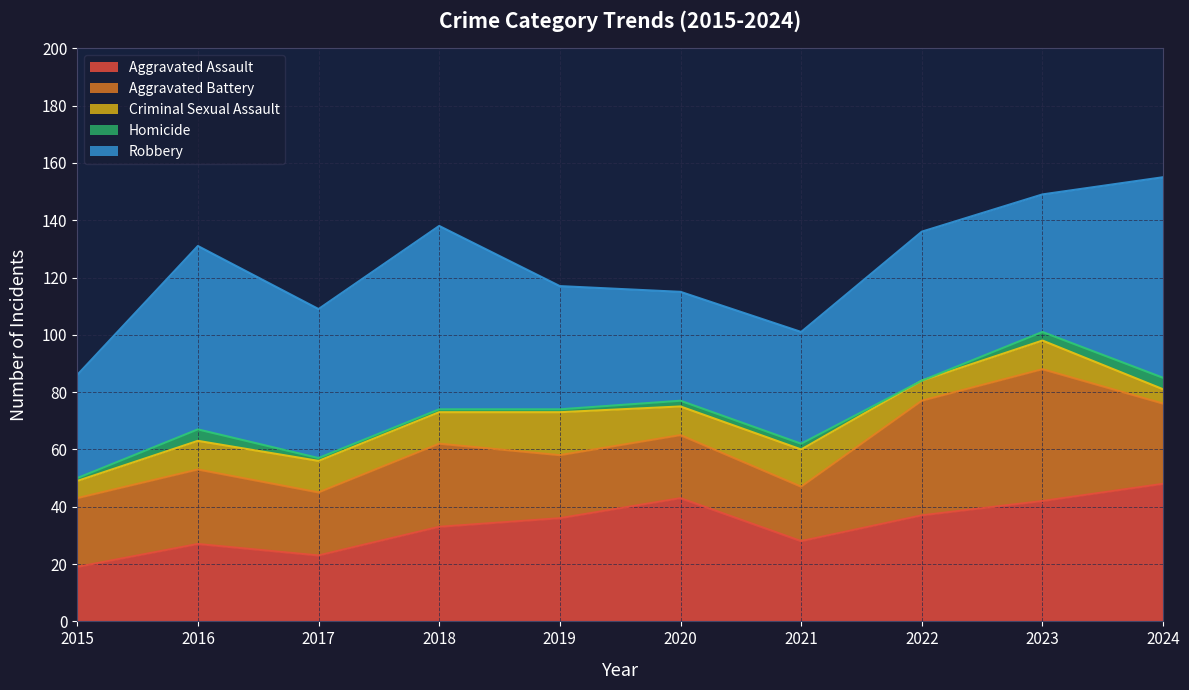

What are all the series names shown in the legend?

Aggravated Assault, Aggravated Battery, Criminal Sexual Assault, Homicide, Robbery